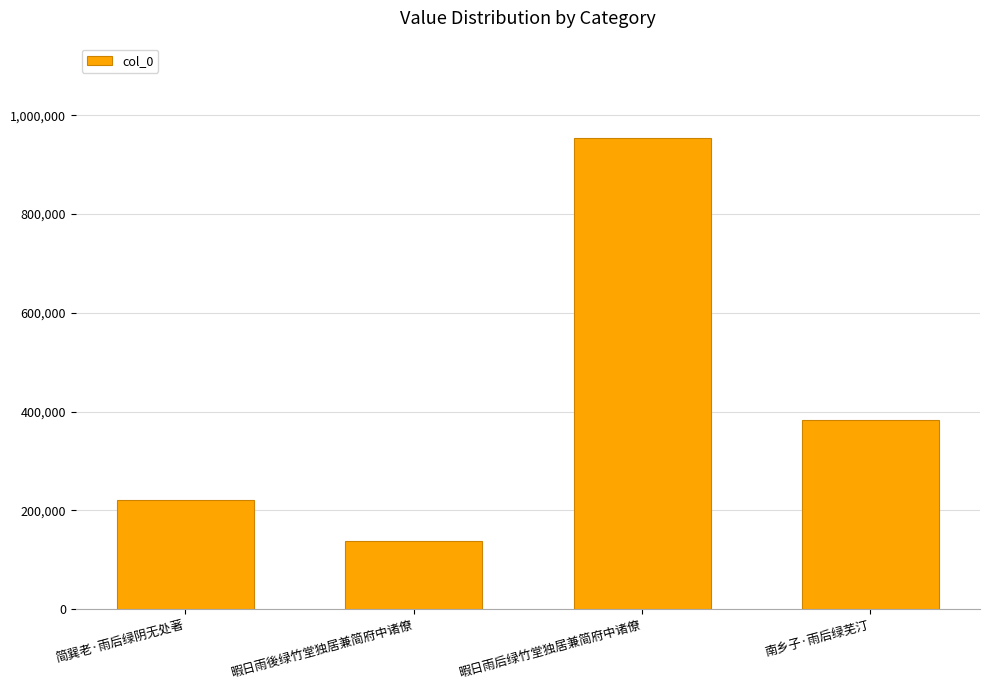

At which label does the data first exceed 382564?

暇日雨后绿竹堂独居兼简府中诸僚